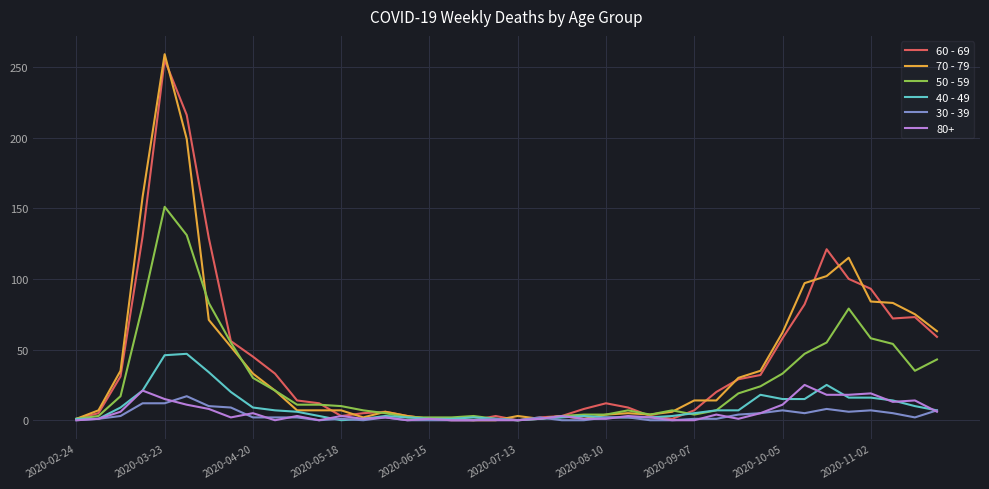

What is the maximum value shown in the chart?

259